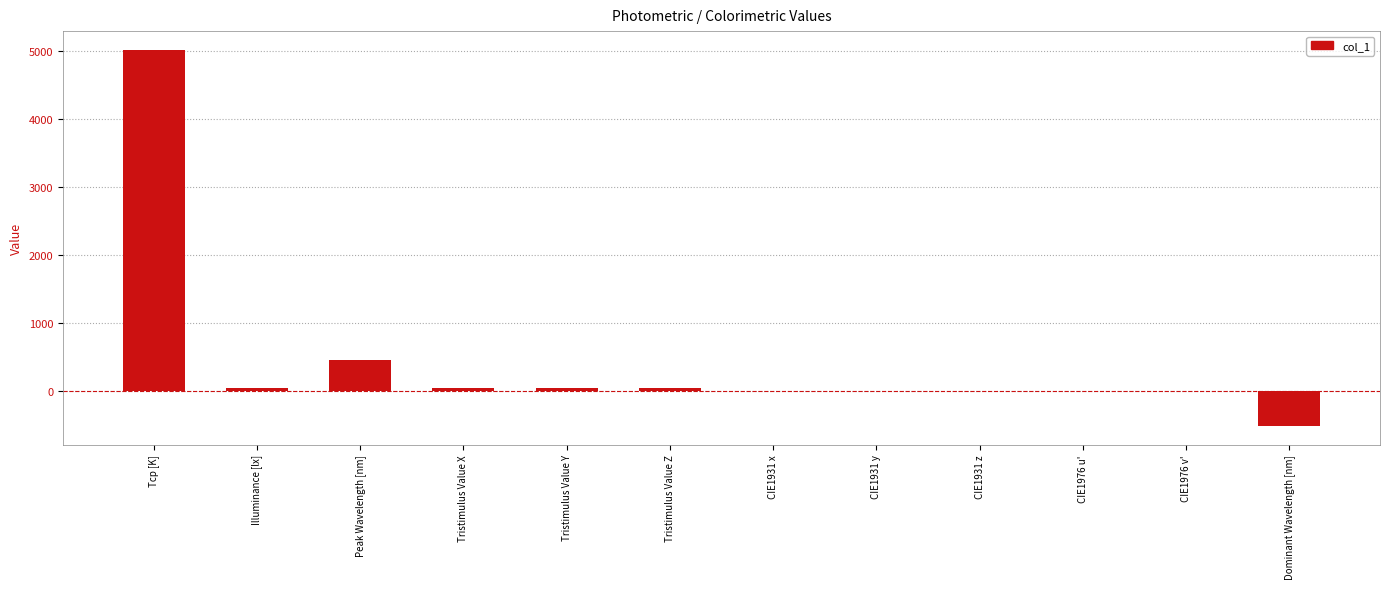

Between Tristimulus Value Y and Tcp [K], which is larger?

Tcp [K]